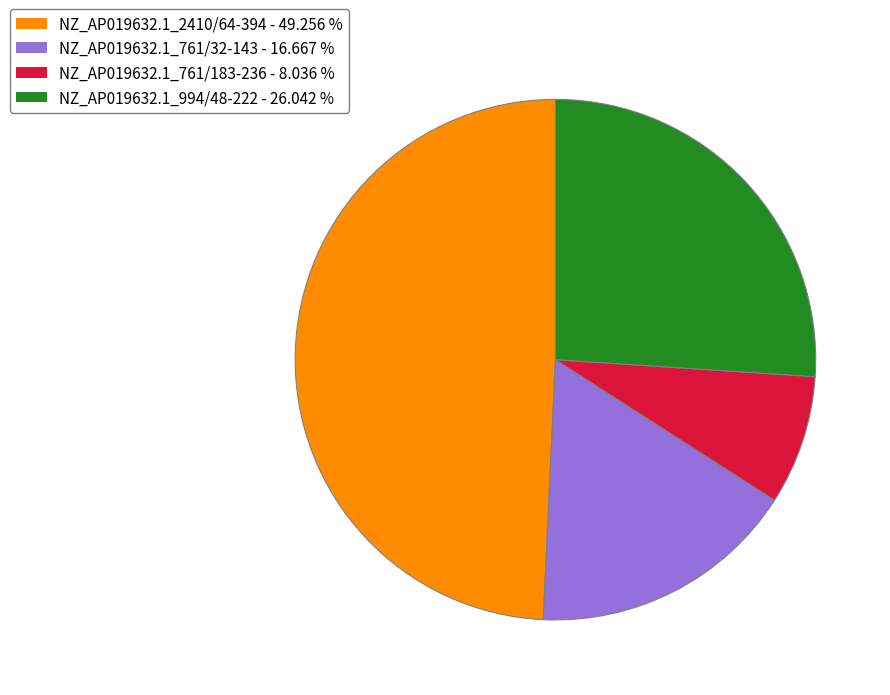

Does any single category account for the majority?

No